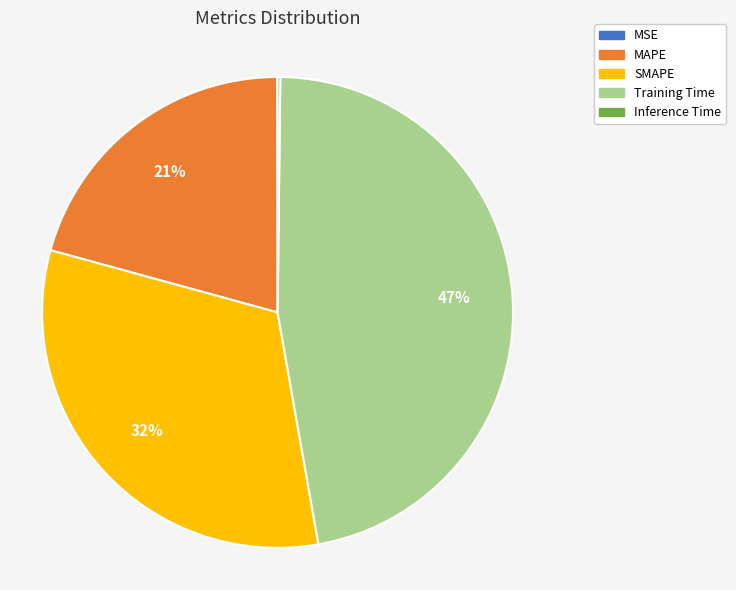

Which category has the biggest portion of the pie?

Training Time